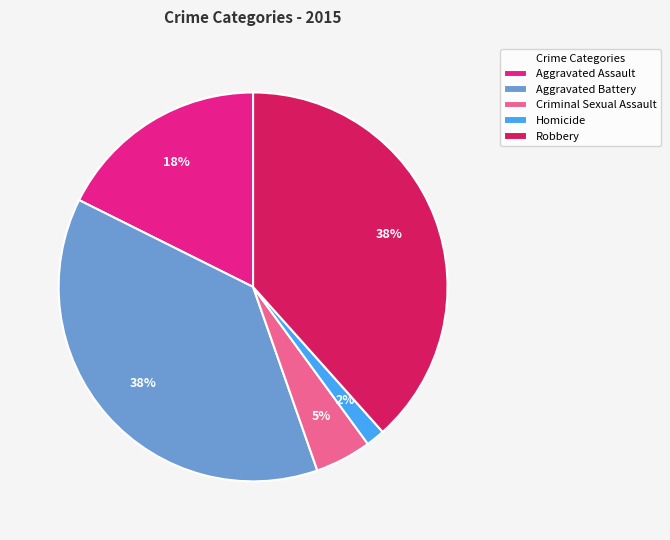

Do Criminal Sexual Assault and Aggravated Battery together represent more than half of the pie?

No